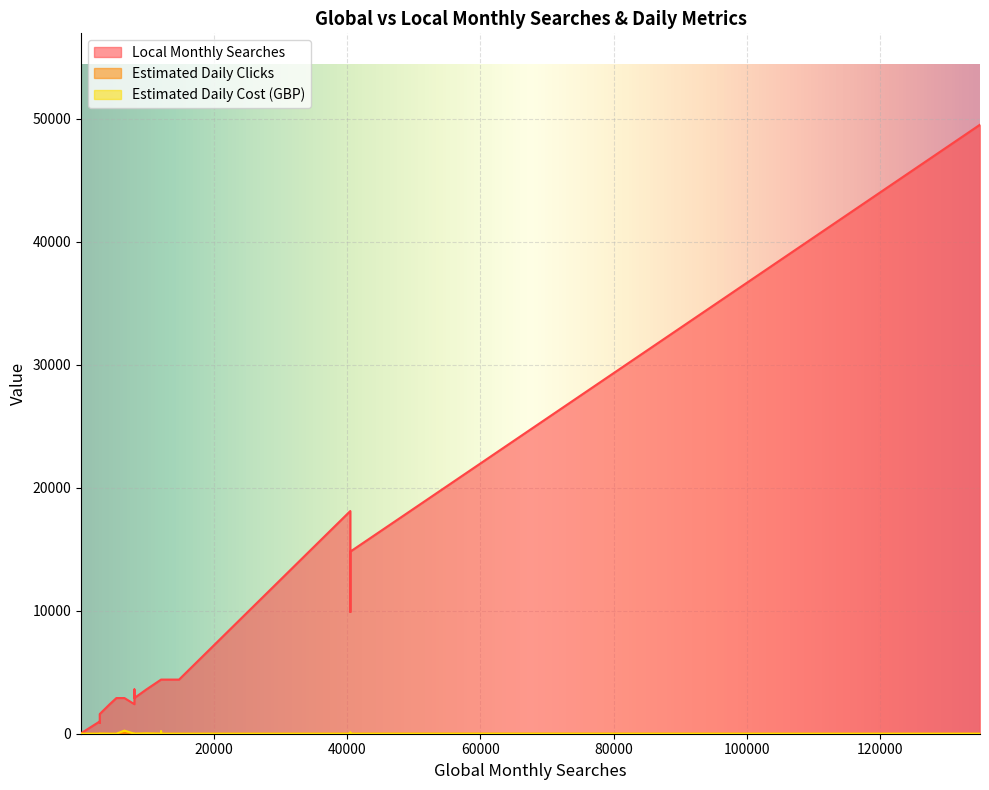

What is the sum of all Estimated Daily Clicks values?

246.5